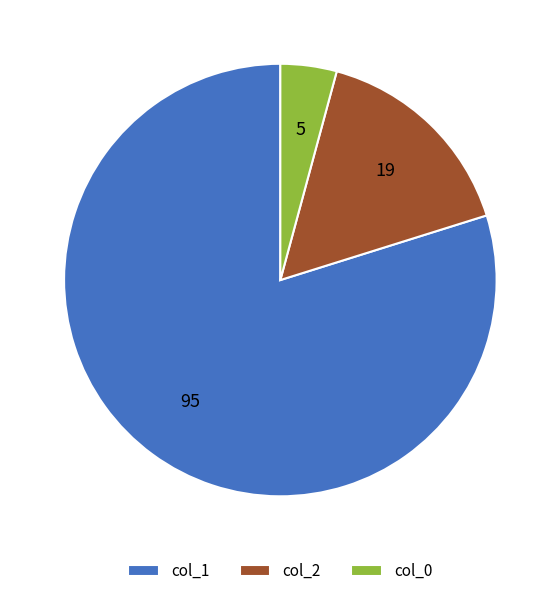

True or false: col_0 accounts for 13% of the total.

False